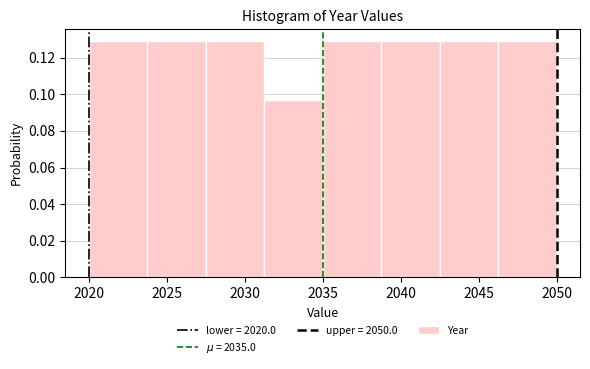

How tall is the bar that spans 2027.50 to 2031.25 on the x-axis? Neither the bar edges nor the heights are printed on the chart, so give them approximately, as read against the axes.

0.130